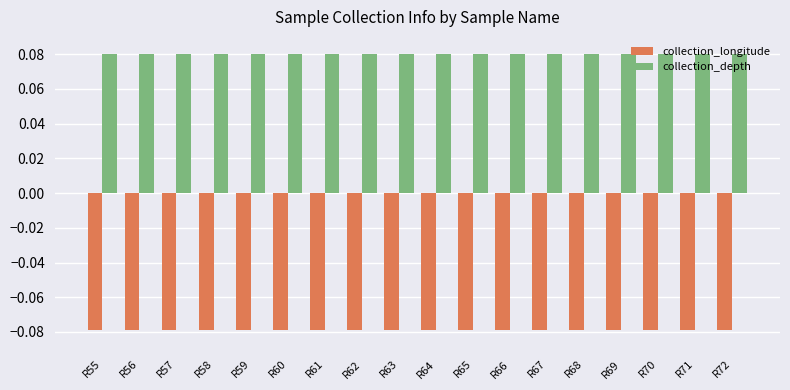

At R62, list the series in order from smallest to largest.

collection_longitude, collection_depth